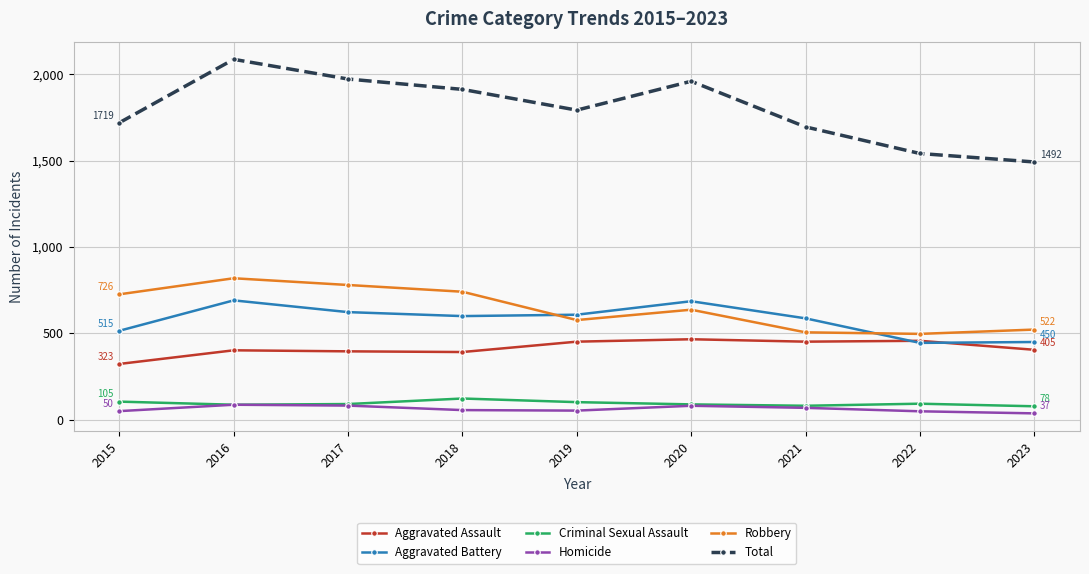

Which series changed the most between 2020 and 2021?

Total